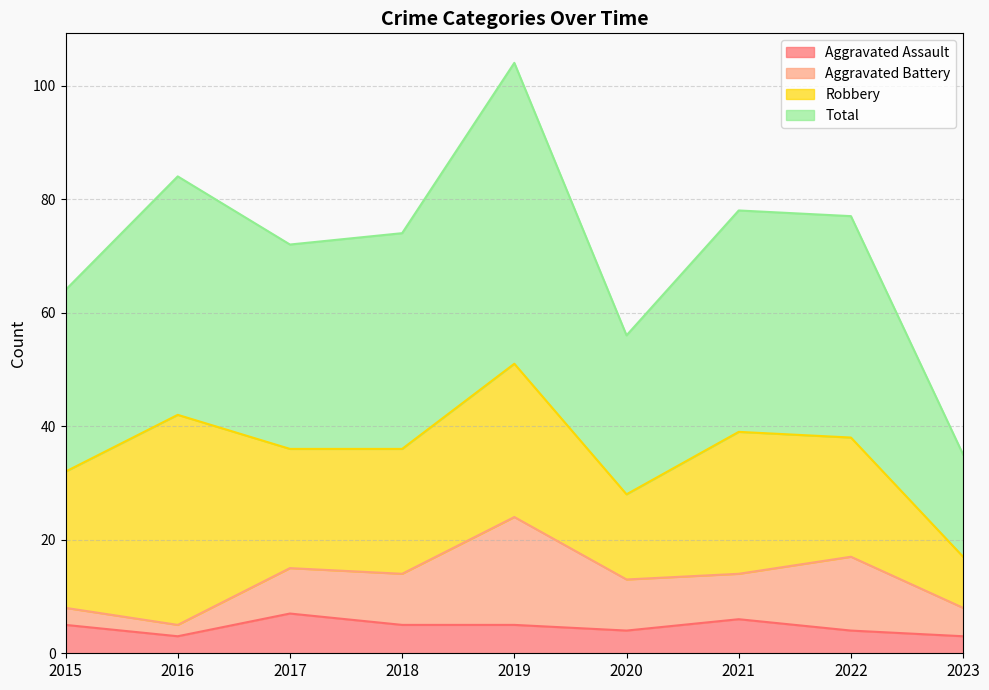

True or false: Aggravated Assault has a value of 4 at 2022.

True